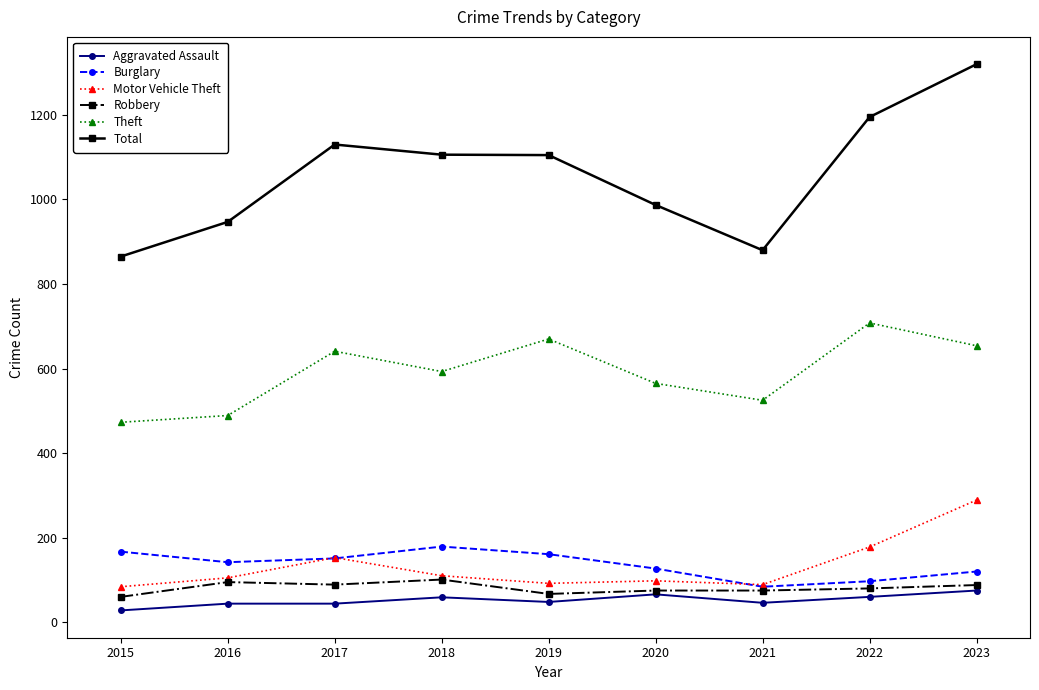

What is the sum of the Motor Vehicle Theft values at 2020 and 2017?

251